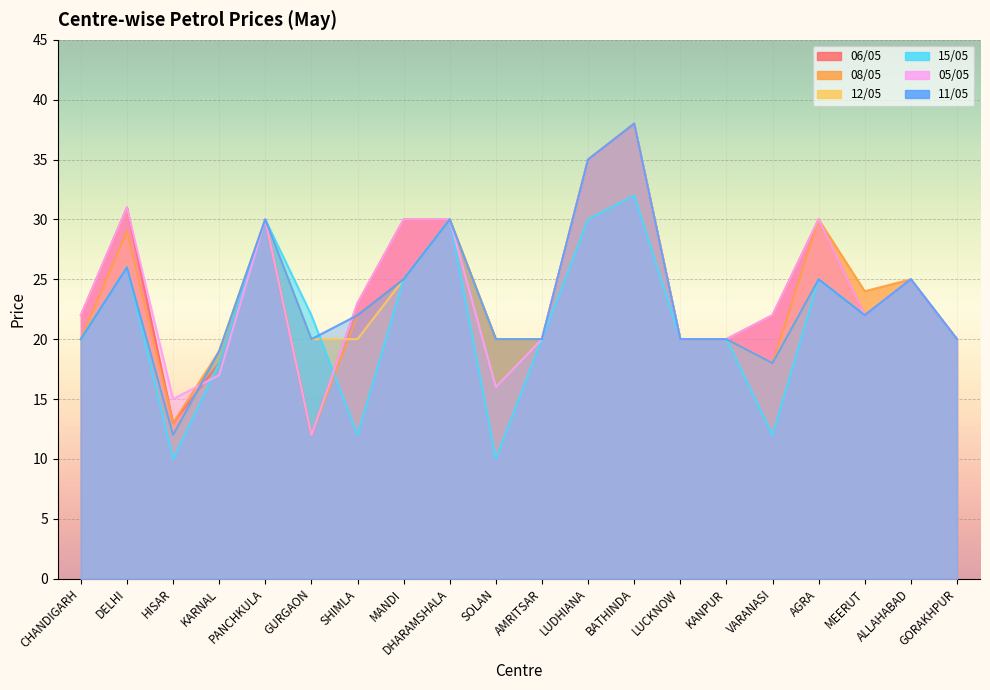

Which series has the largest total across all categories?

06/05